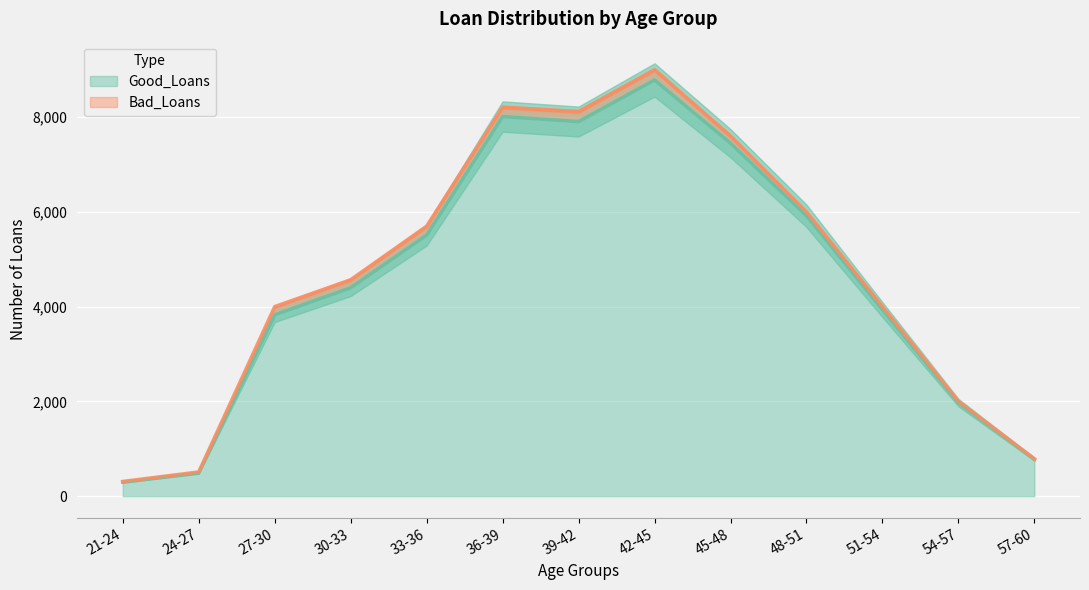

Which has a higher value, 48-51 or 24-27?

48-51